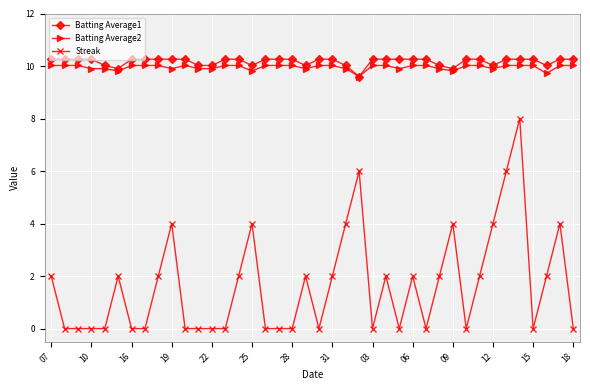

True or false: Batting Average1 and Streak intersect in this chart.

False